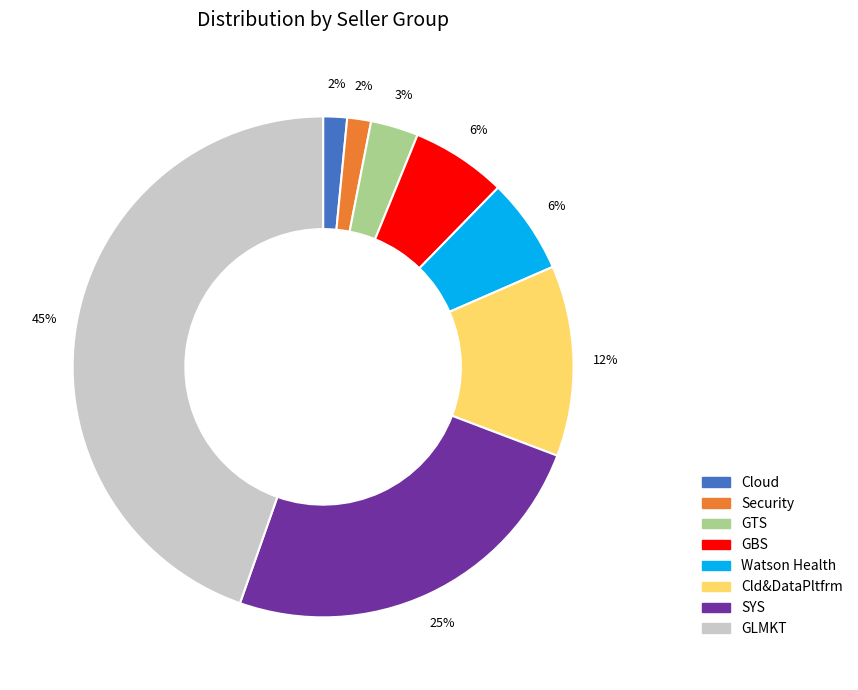

To the nearest percent, what is the average slice percentage?

12%